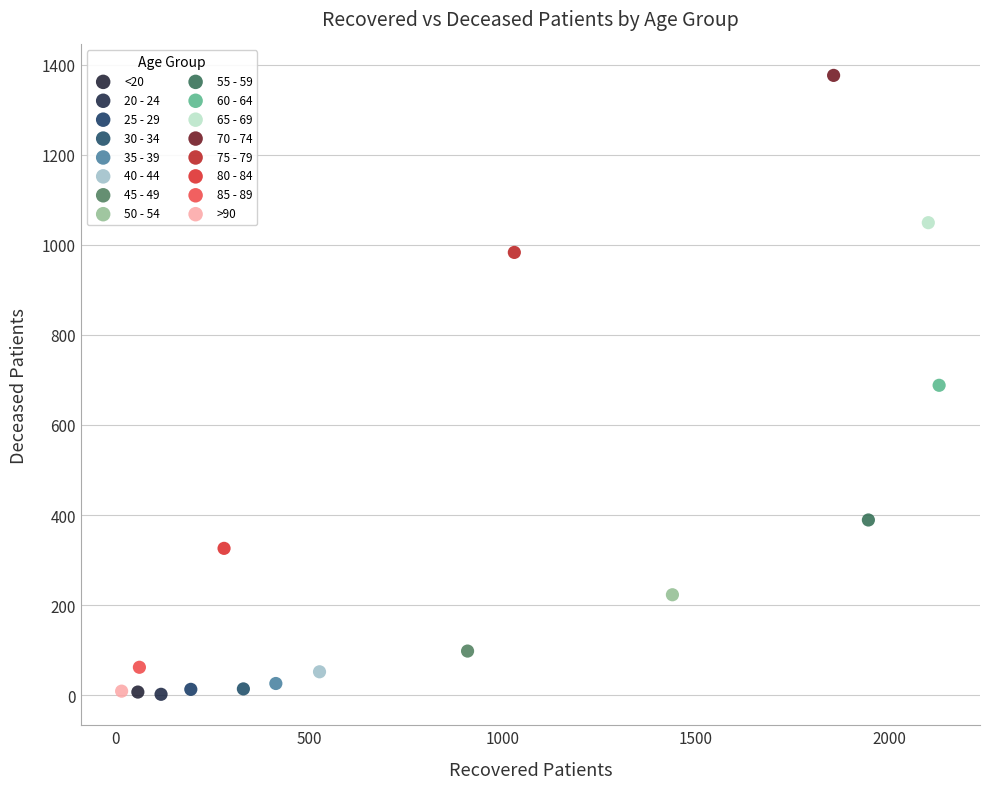

Which series contains the highest Y value?

70 - 74